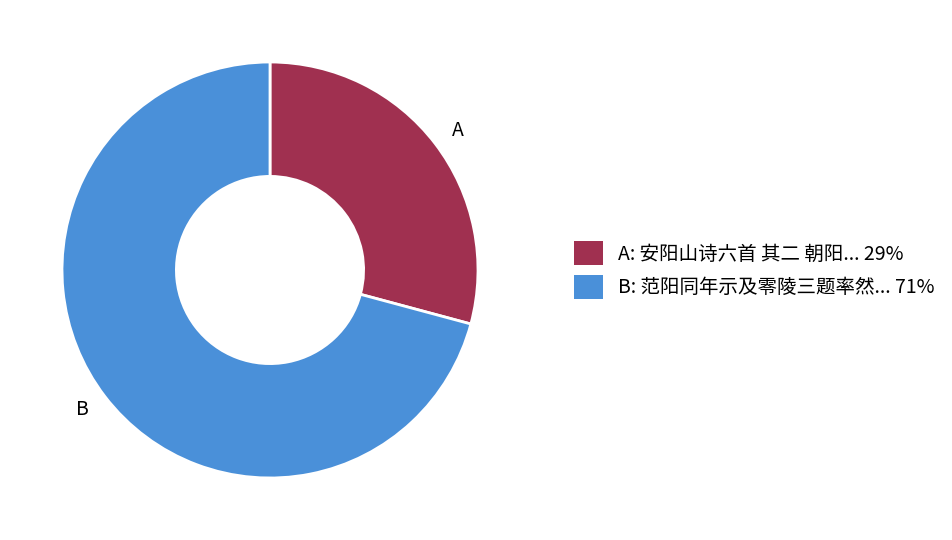

The B slice represents 71% of the pie. True or false?

True